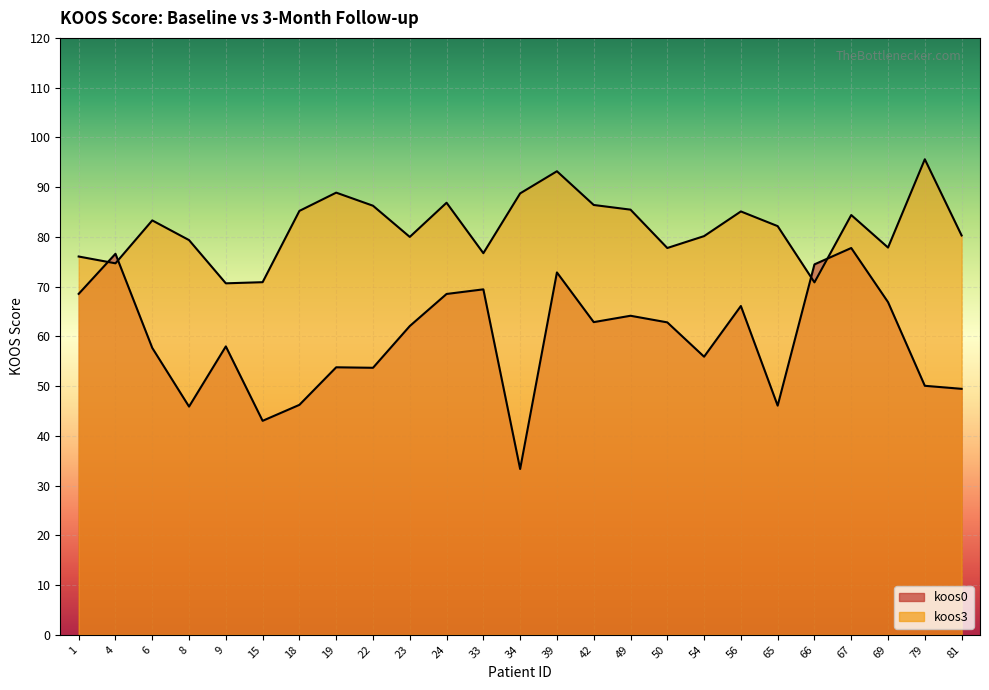

Reading left to right, extract all data points from this chart.

koos0: 68.5	76.6	57.7	45.9	58.0	43.0	46.2	53.8	53.7	62.1	68.5	69.5	33.3	72.8	62.9	64.1	62.8	55.9	66.1	46.1	74.5	77.8	66.9	50.1	49.5
koos3: 76.0	74.7	83.3	79.3	70.7	70.9	85.2	88.9	86.3	80.0	86.9	76.7	88.7	93.2	86.4	85.5	77.8	80.2	85.1	82.2	70.8	84.4	77.8	95.6	80.3